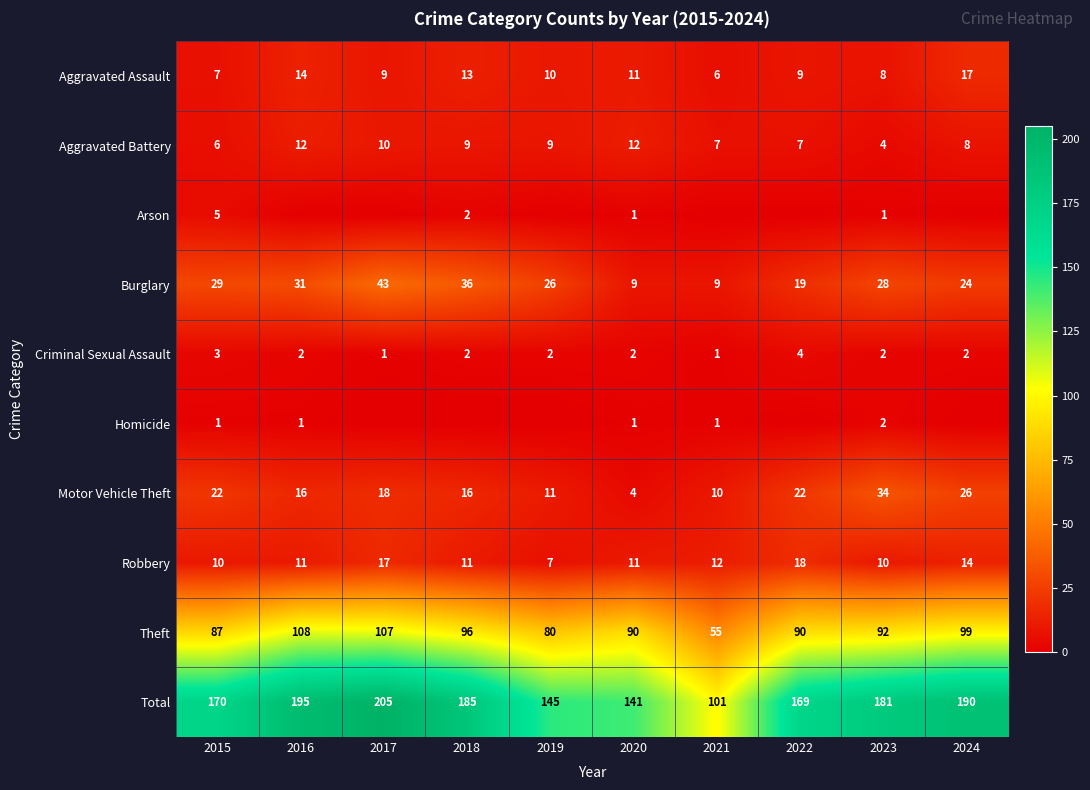

What is the difference between the highest and lowest values at 2022?

169